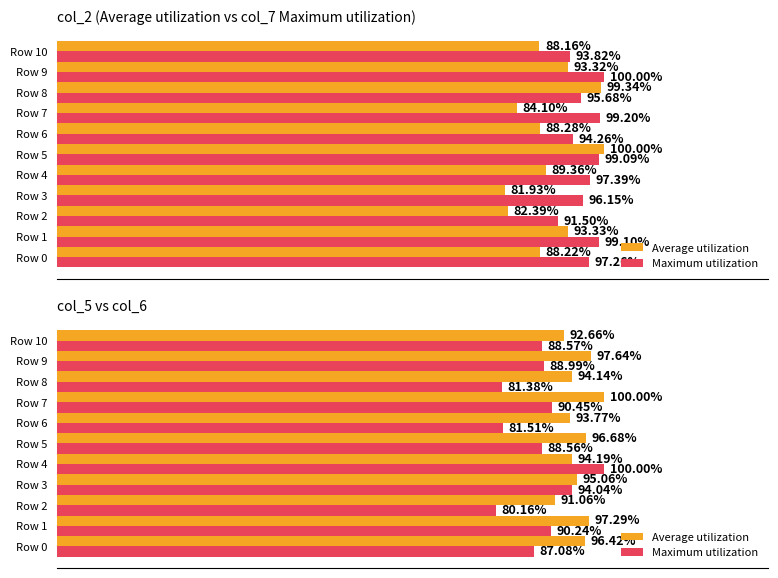

Which category has the highest value across all series?

7